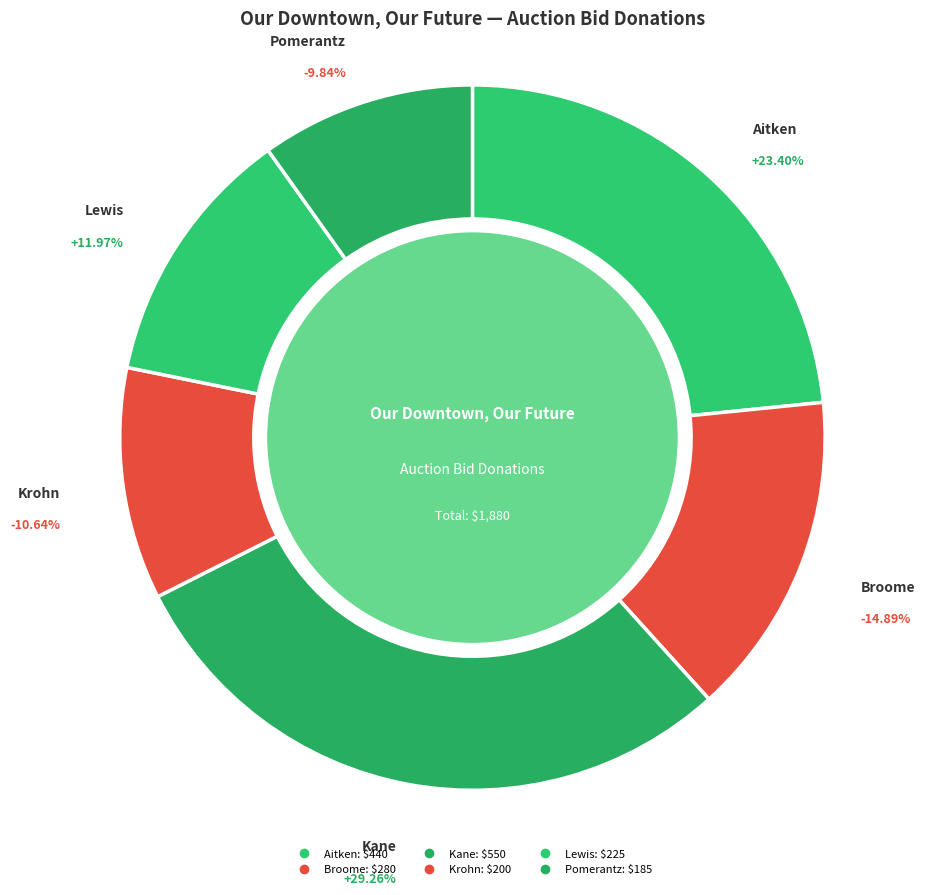

How many segments does this pie chart have?

6